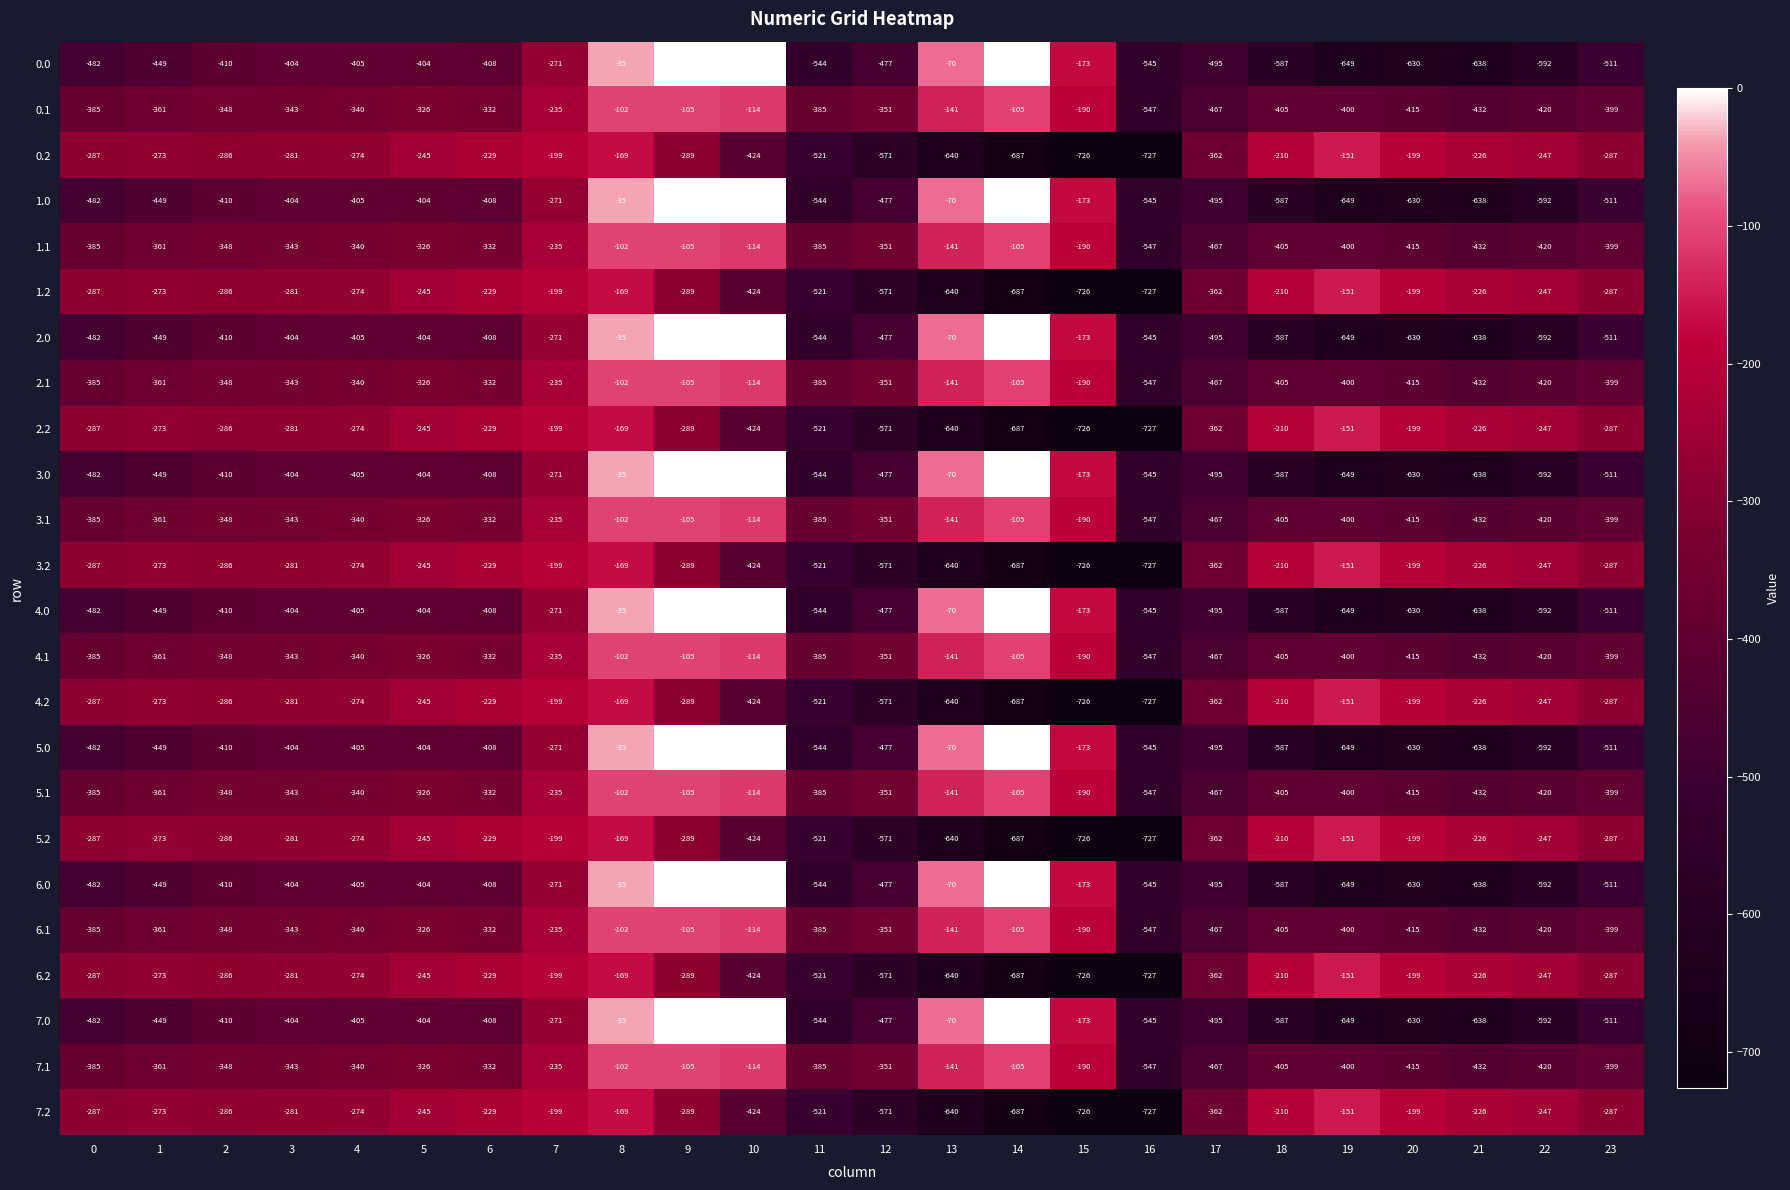

At which label does 1.0 reach its minimum?

19